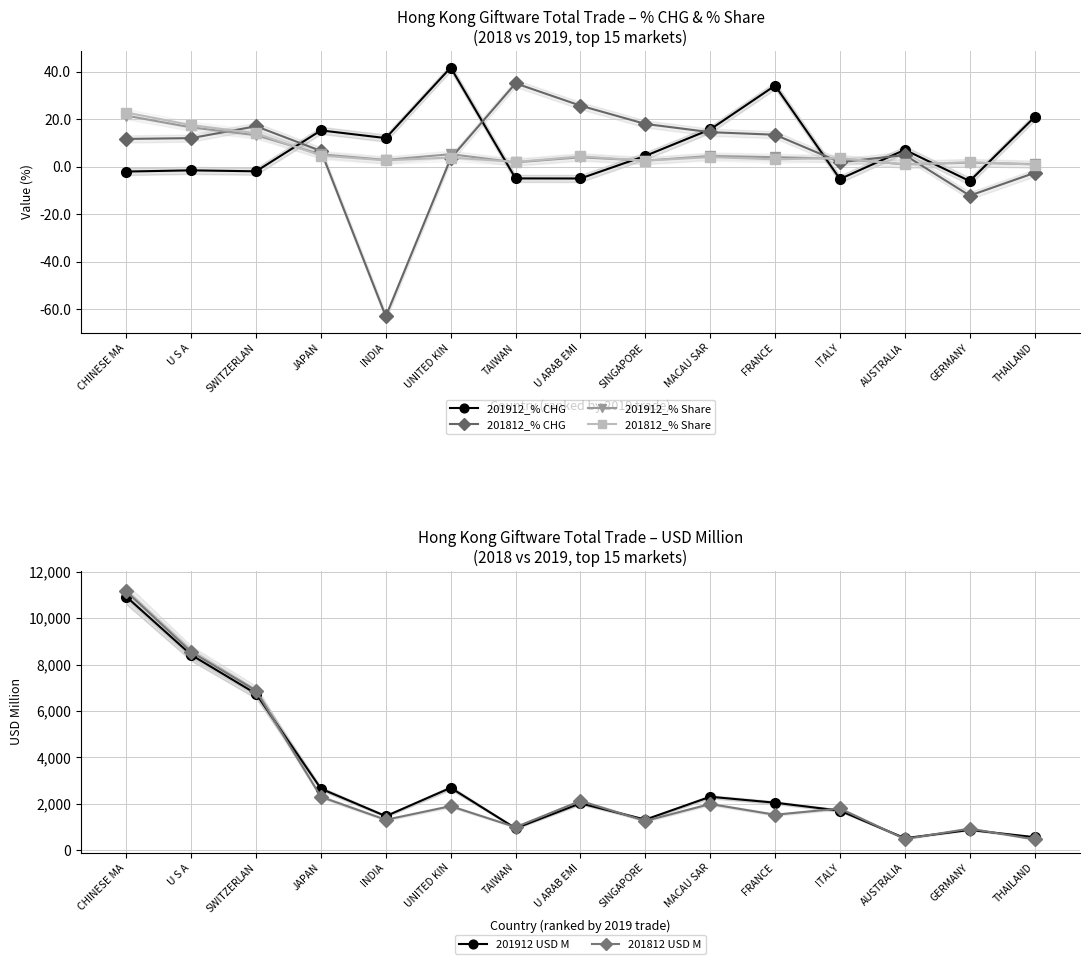

Which has a higher value, FRANCE or U ARAB EMI?

FRANCE